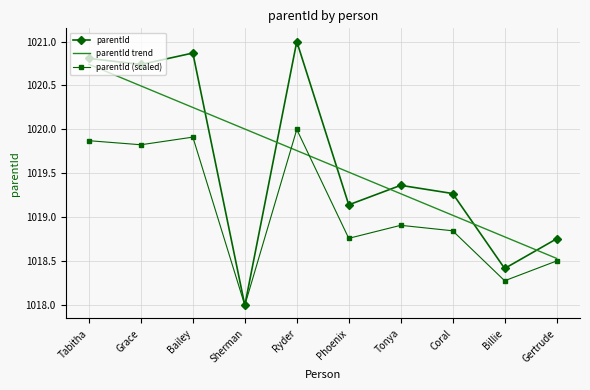

Rank the series by their maximum value, from highest to lowest.

parentId, parentId trend, parentId (scaled)